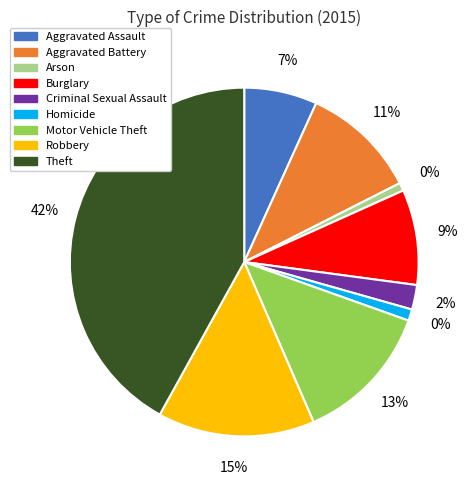

What portion of the pie excludes Robbery?

85.4%